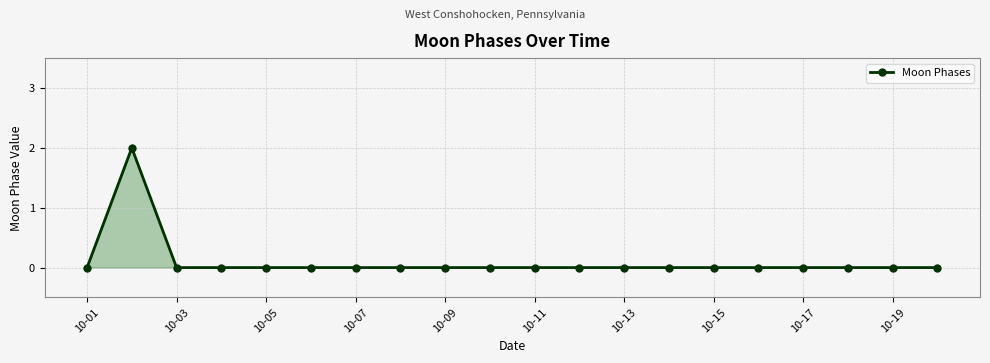

Reading left to right, what are all the values shown in this chart?

0	2	0	0	0	0	0	0	0	0	0	0	0	0	0	0	0	0	0	0